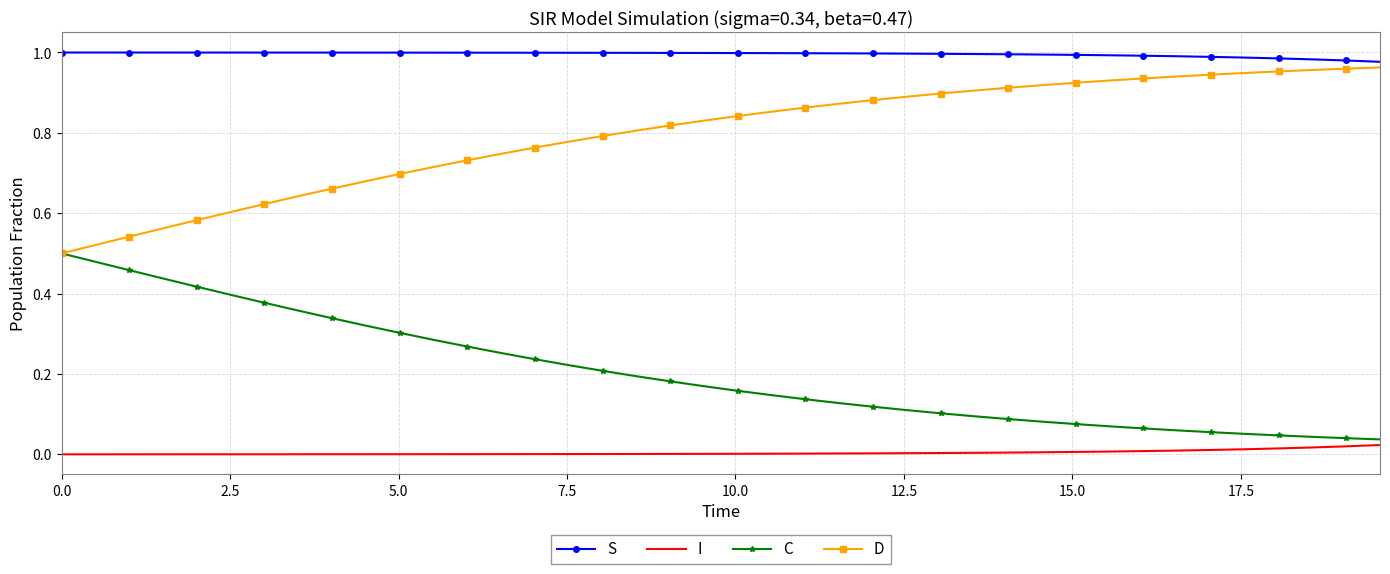

True or false: I and S cross at least once.

False